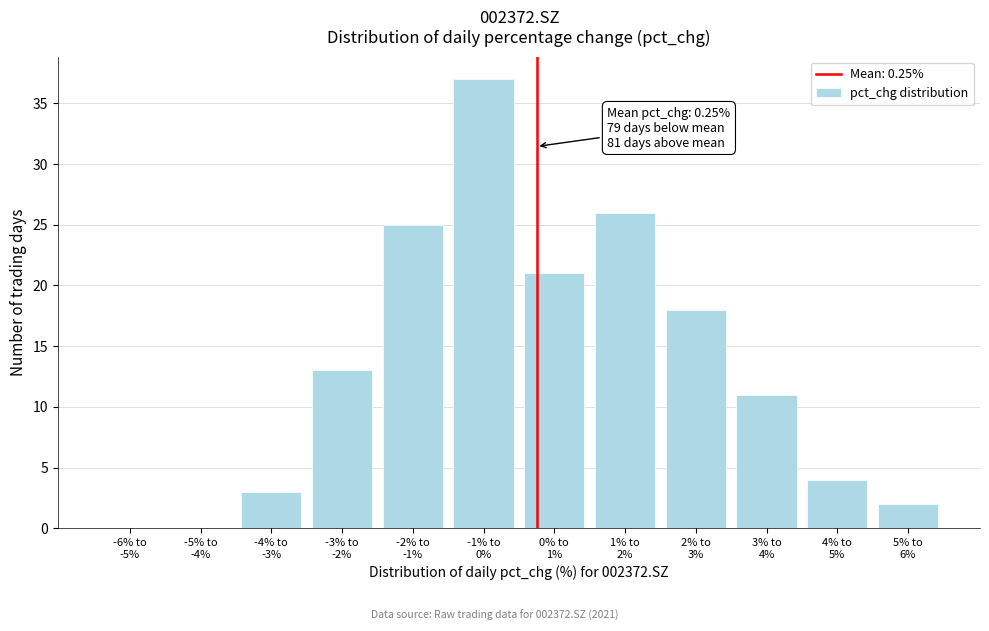

What is the sum of all values?

160